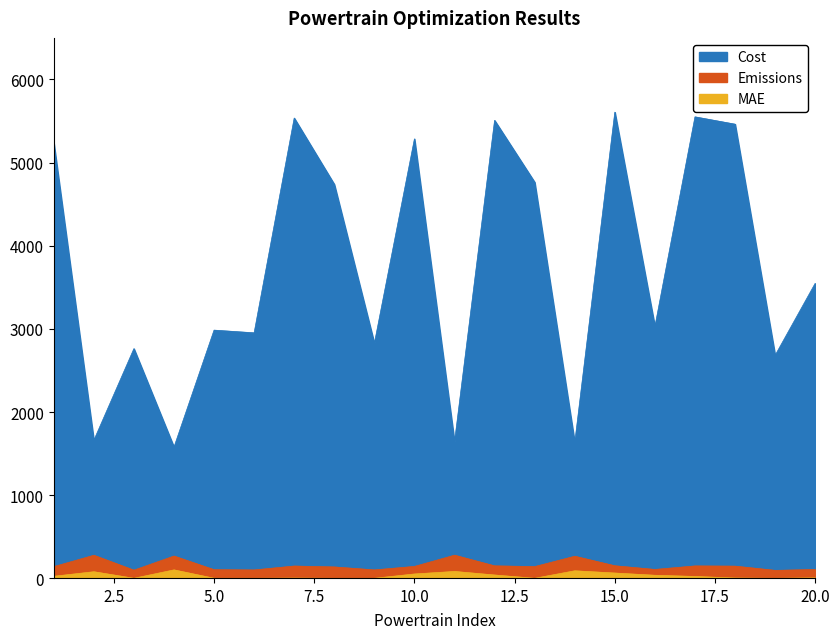

How many values in the MAE series are below 22?

10